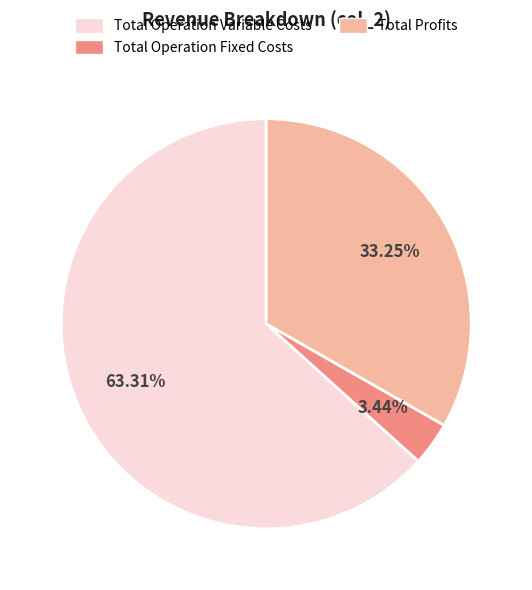

Is there any slice that represents more than half of the pie?

Yes